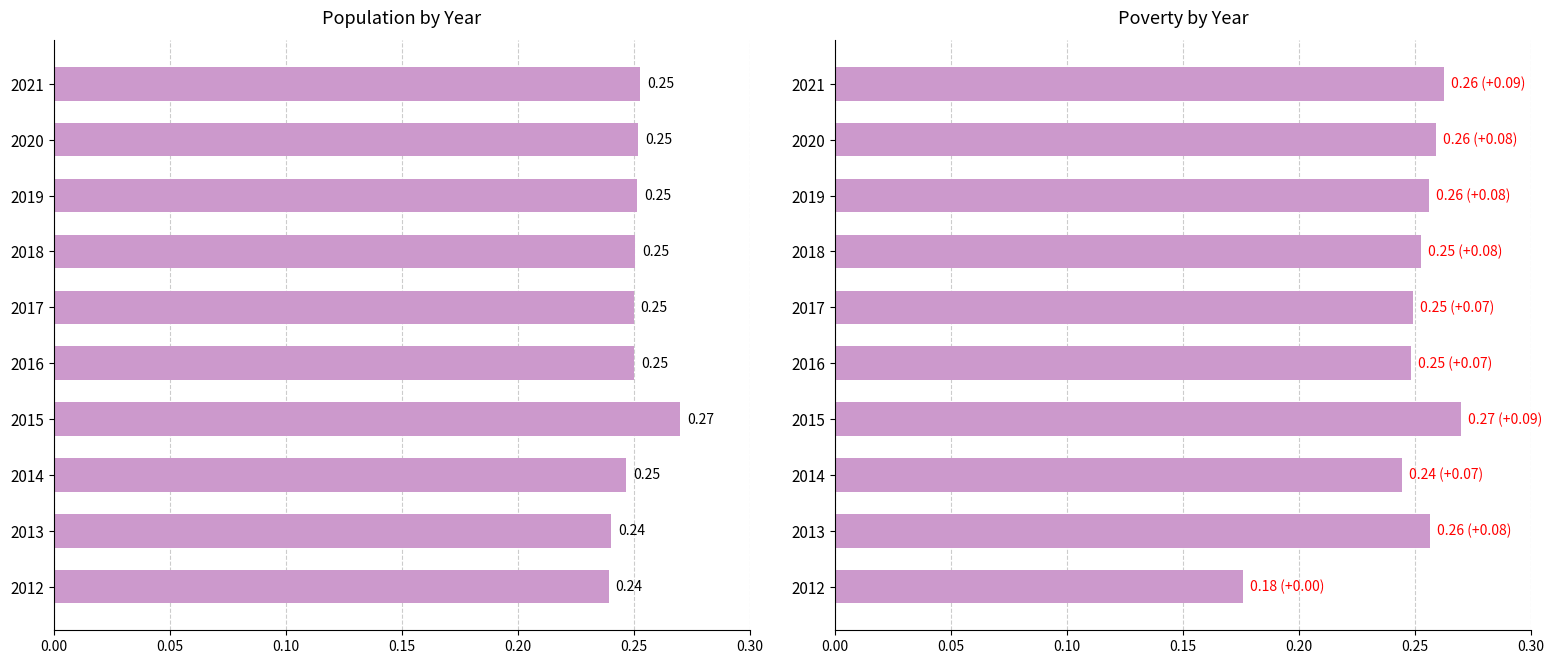

Does the chart contain stacked bars?

No